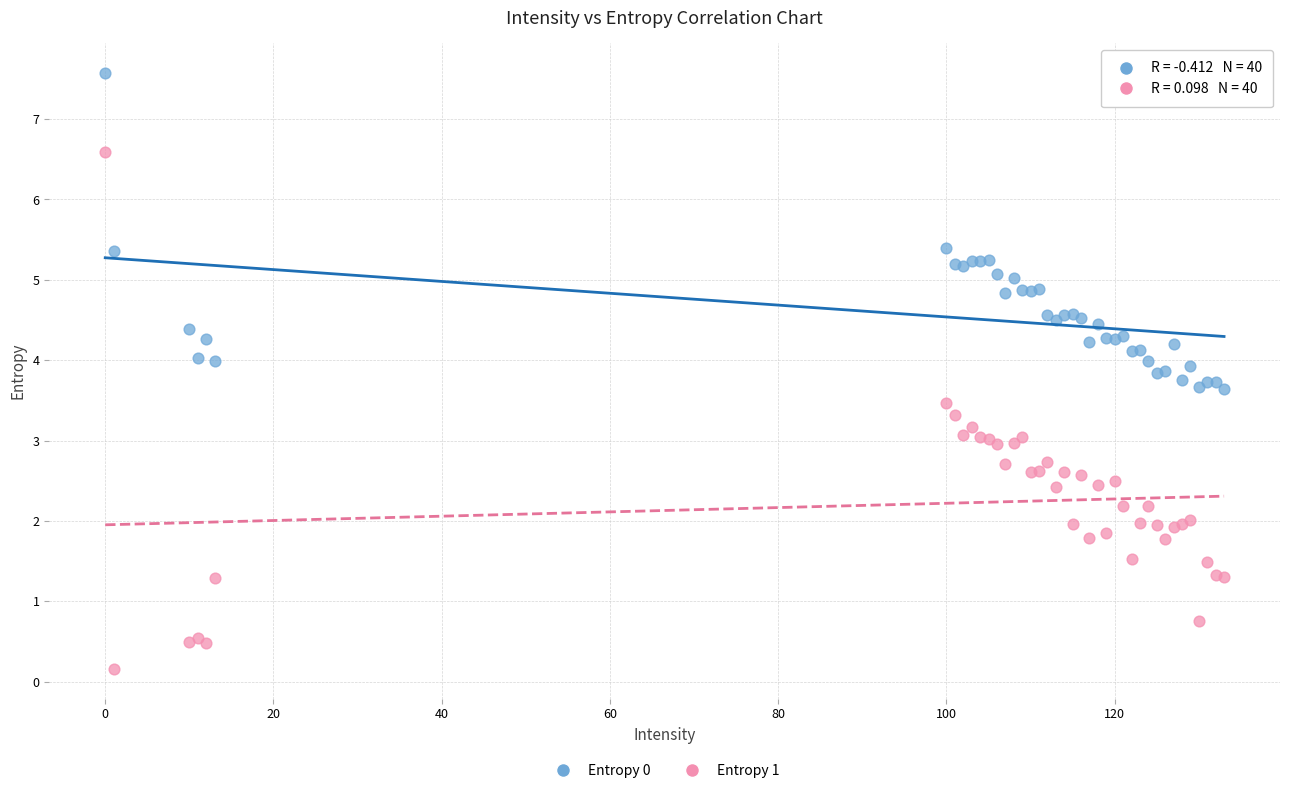

Which series has the widest spread of Y values?

Entropy 1